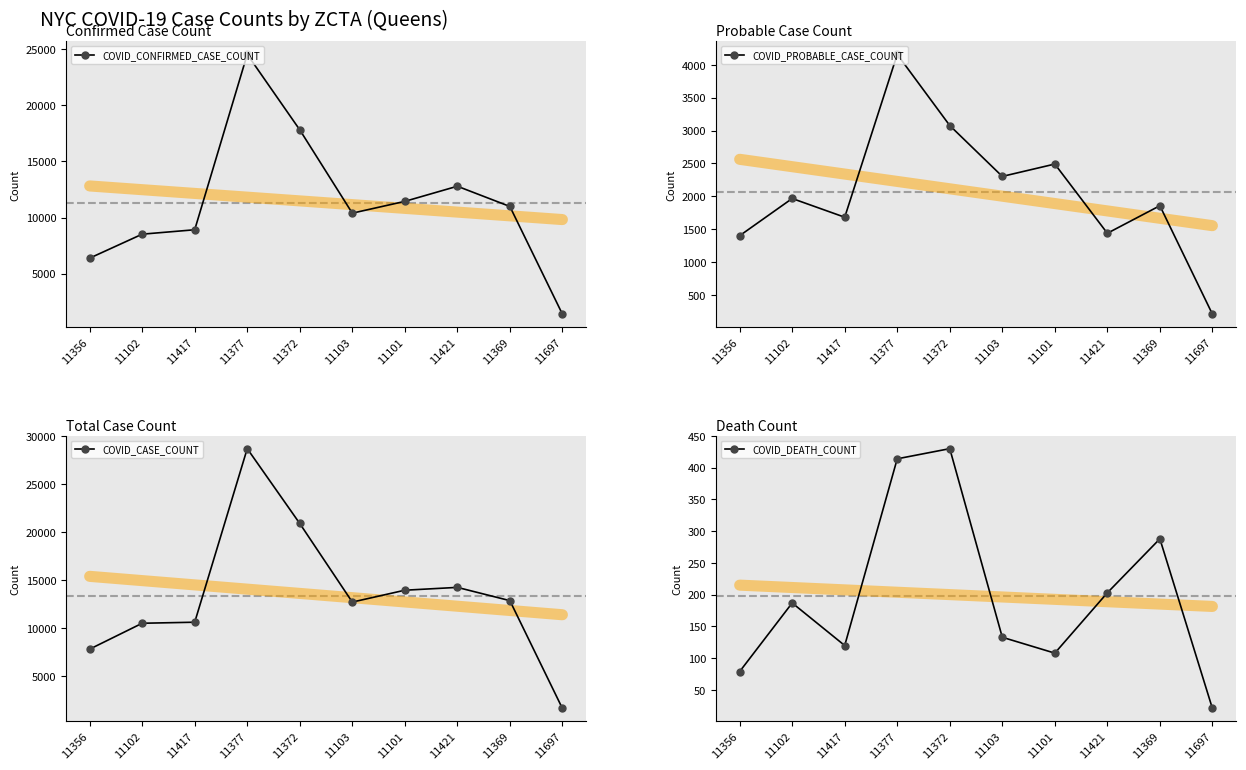

True or false: COVID_DEATH_COUNT and COVID_CONFIRMED_CASE_COUNT intersect in this chart.

False